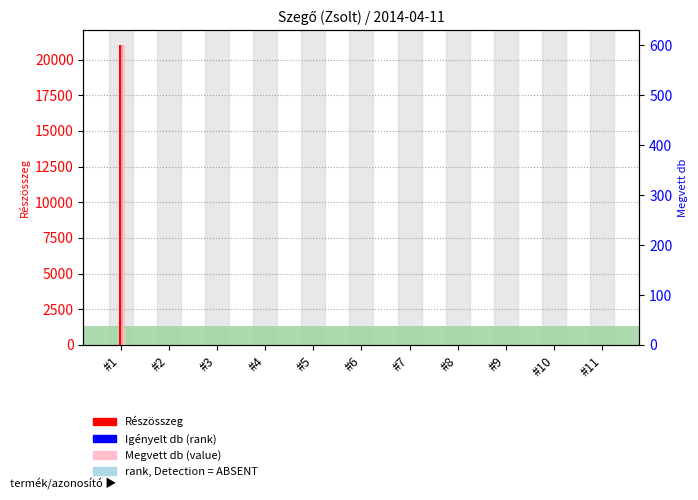

The value of Igényelt db (rank) at #5 is 0. True or false?

True